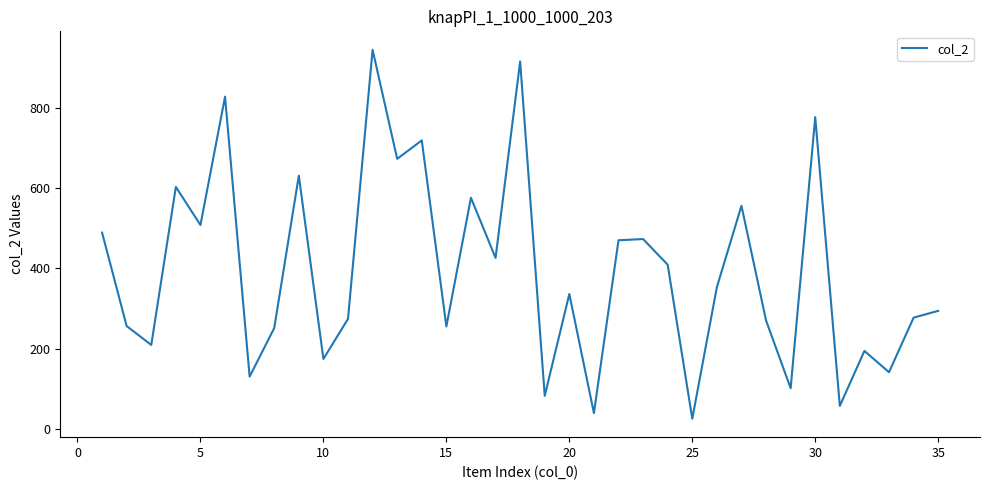

What is the difference between the maximum and minimum values?

920